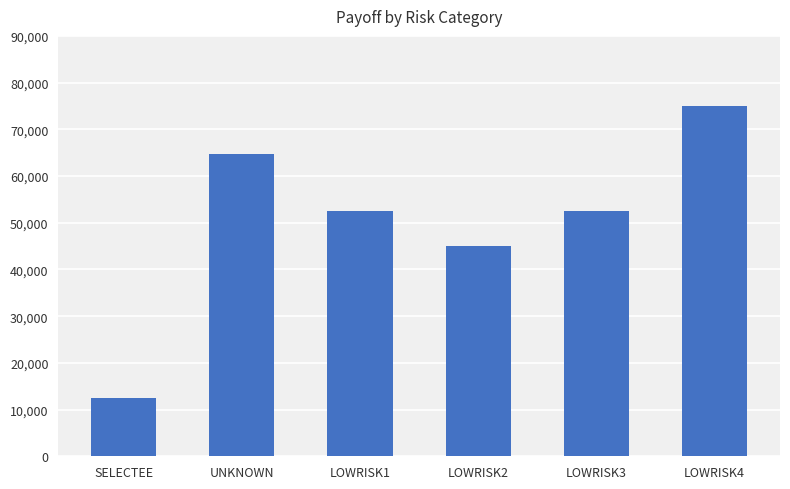

Read the value at LOWRISK4.

75000.0